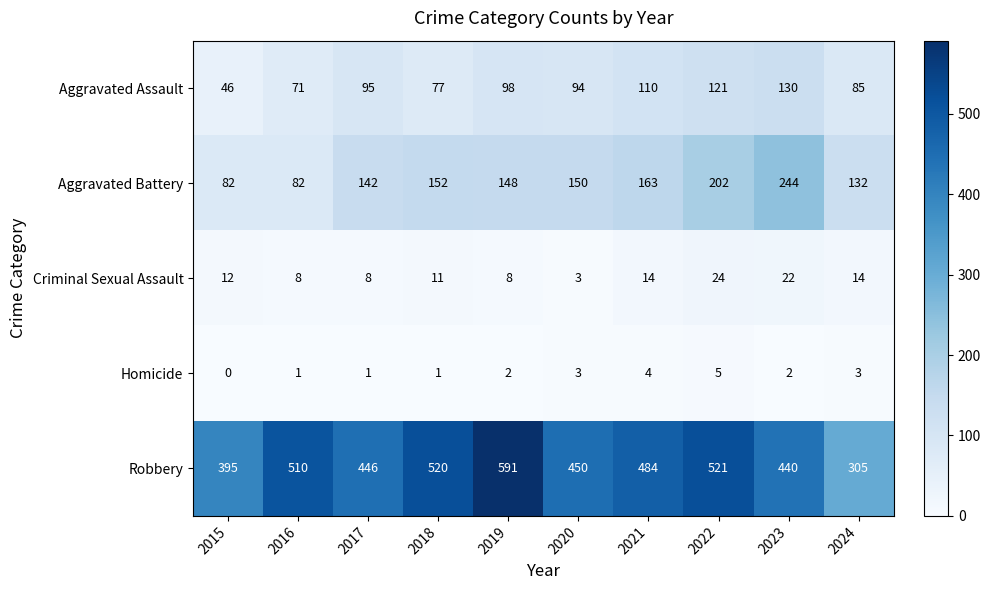

At which label is Robbery closest to 448?

2017